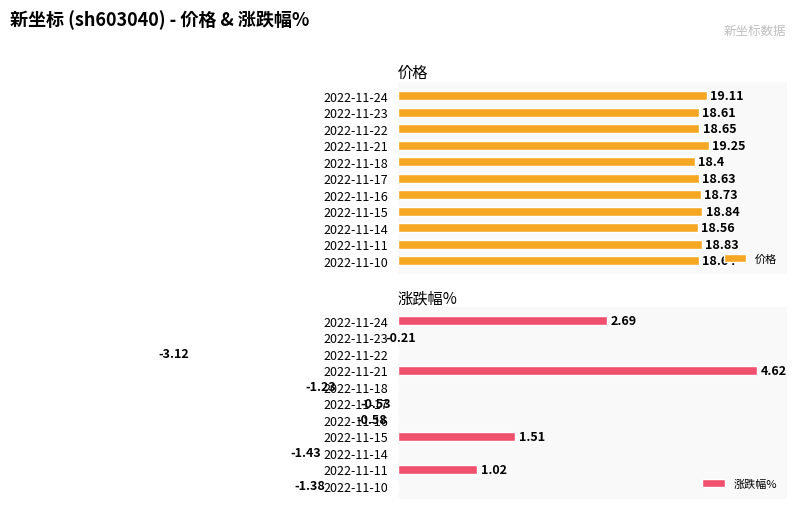

What are all the series names shown in the legend?

价格, 涨跌幅%